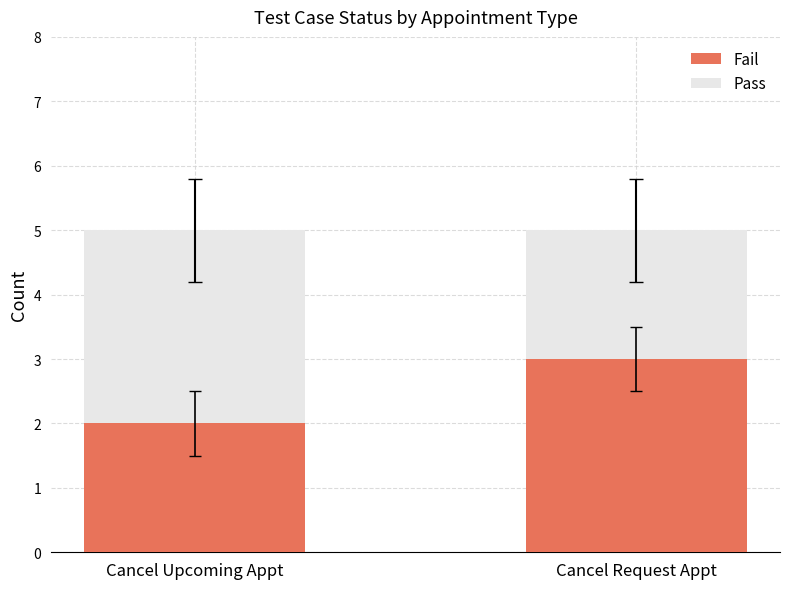

Reading right to left, transcribe the values for Fail.

3	2